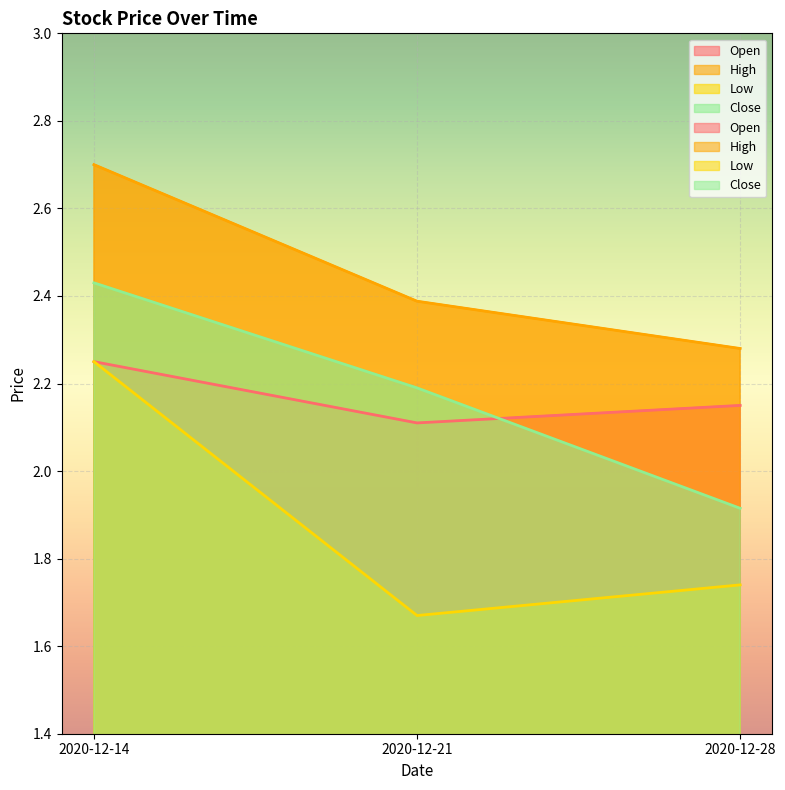

Which series changed the most between 2020-12-21 and 2020-12-28?

Close